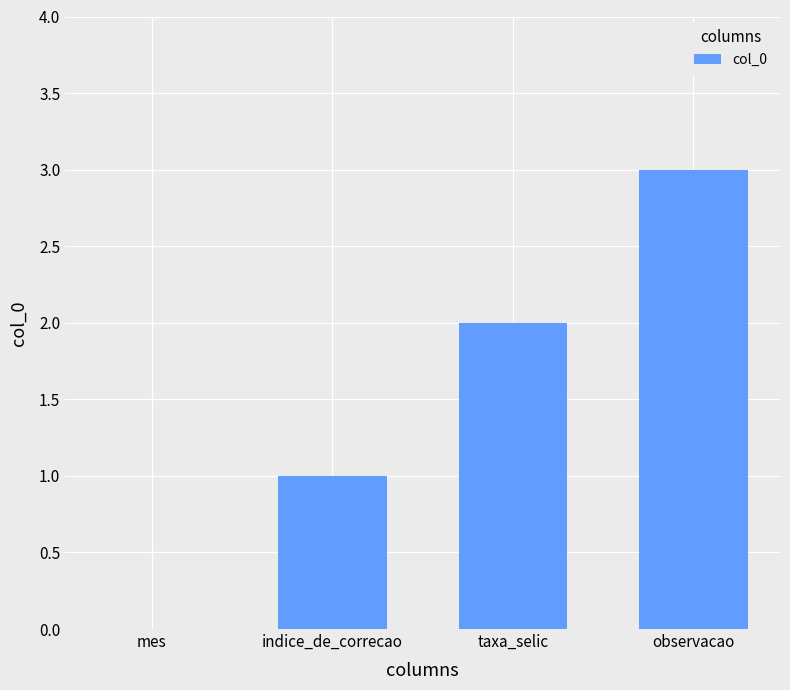

The value at observacao is 4. True or false?

False